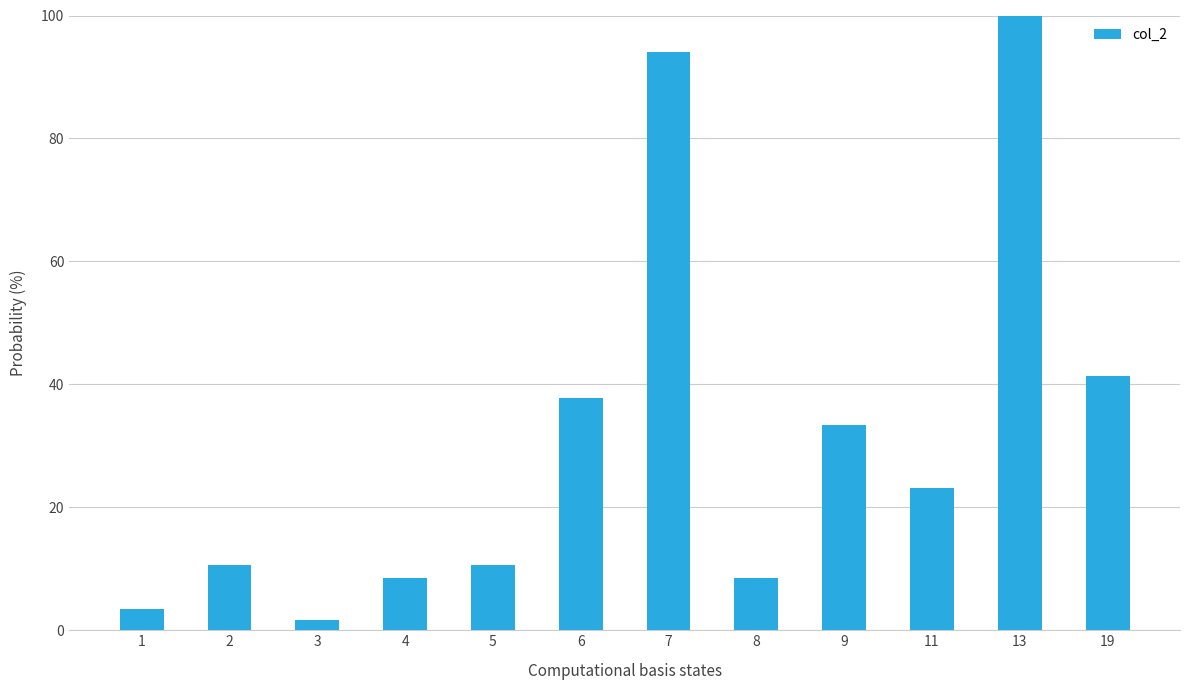

True or false: the data shows 8.6 at 4.

True